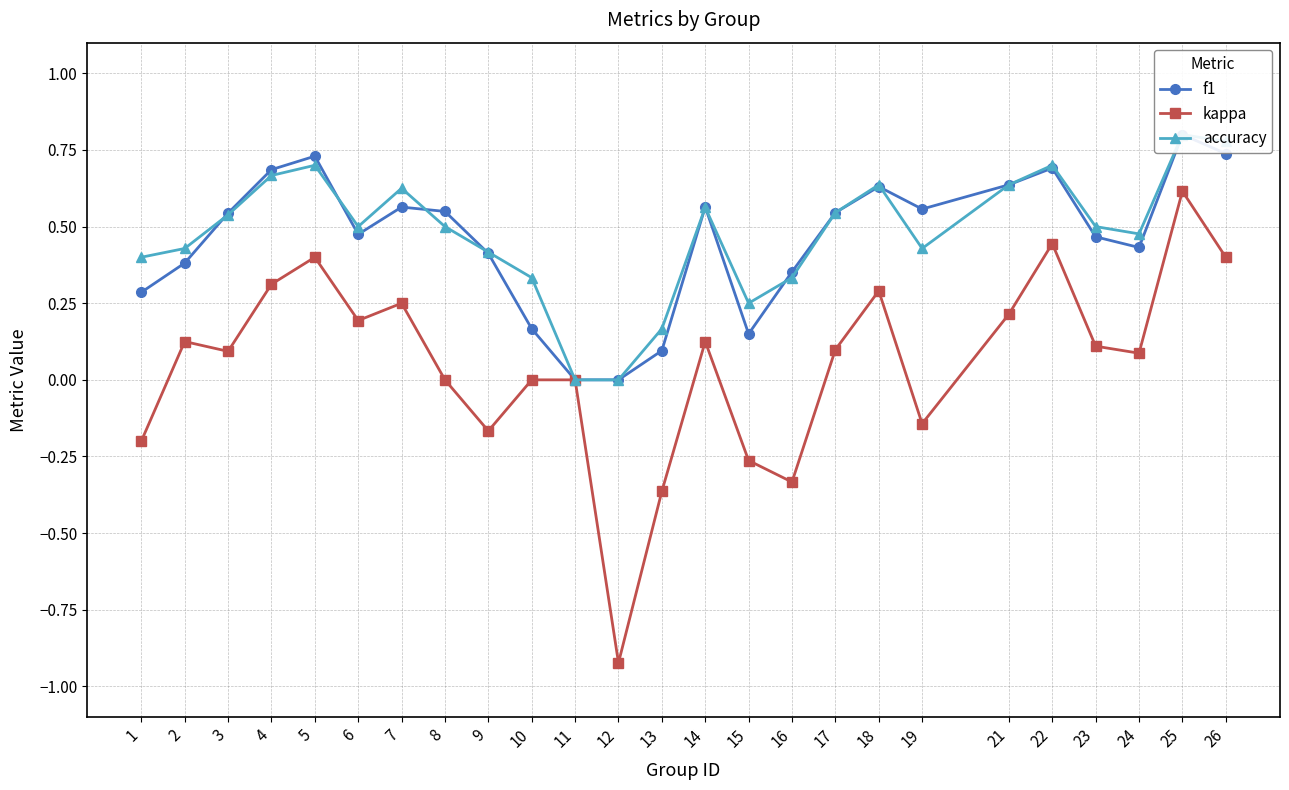

In accuracy, how many points are lower than both neighbors (excluding endpoints)?

4